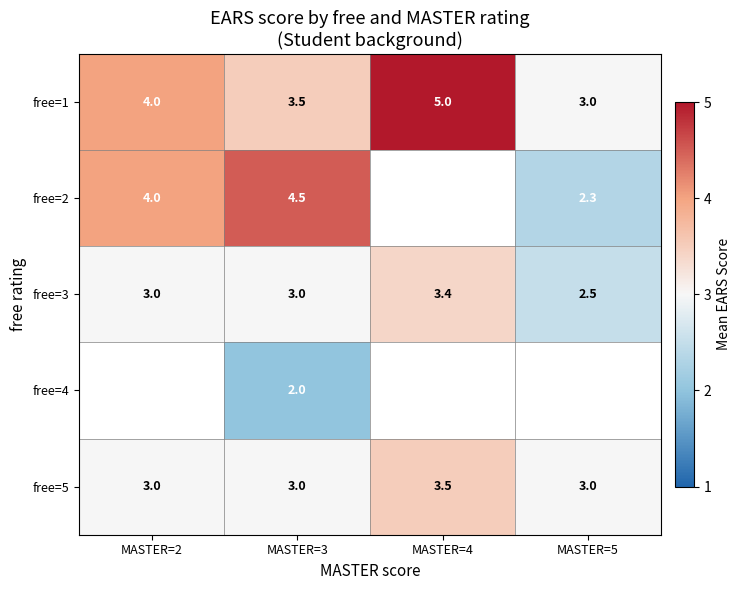

What is the maximum value for free=3?

3.4